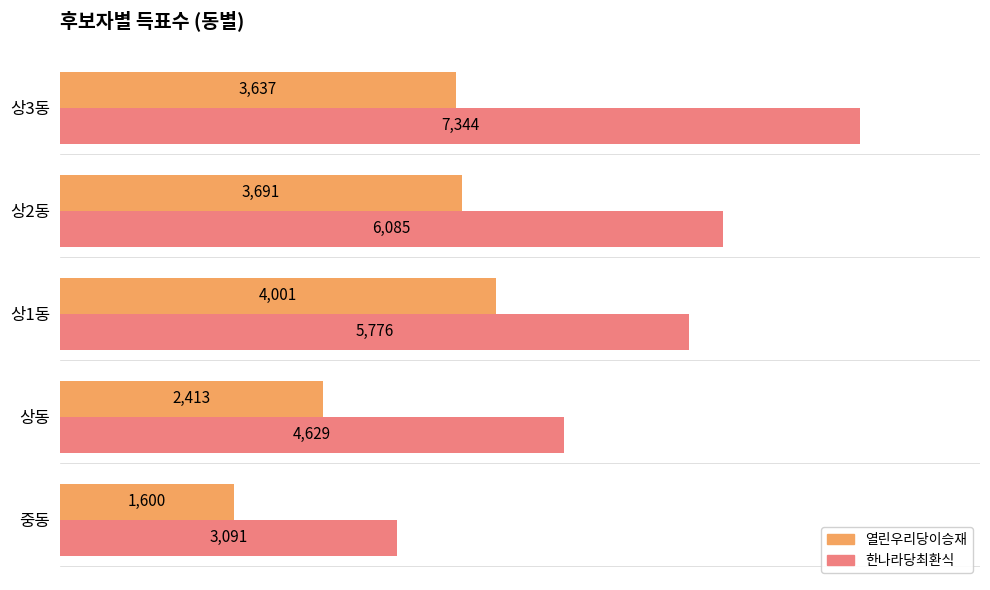

What is the difference between the maximum and second lowest values in the 한나라당최환식 series?

2715